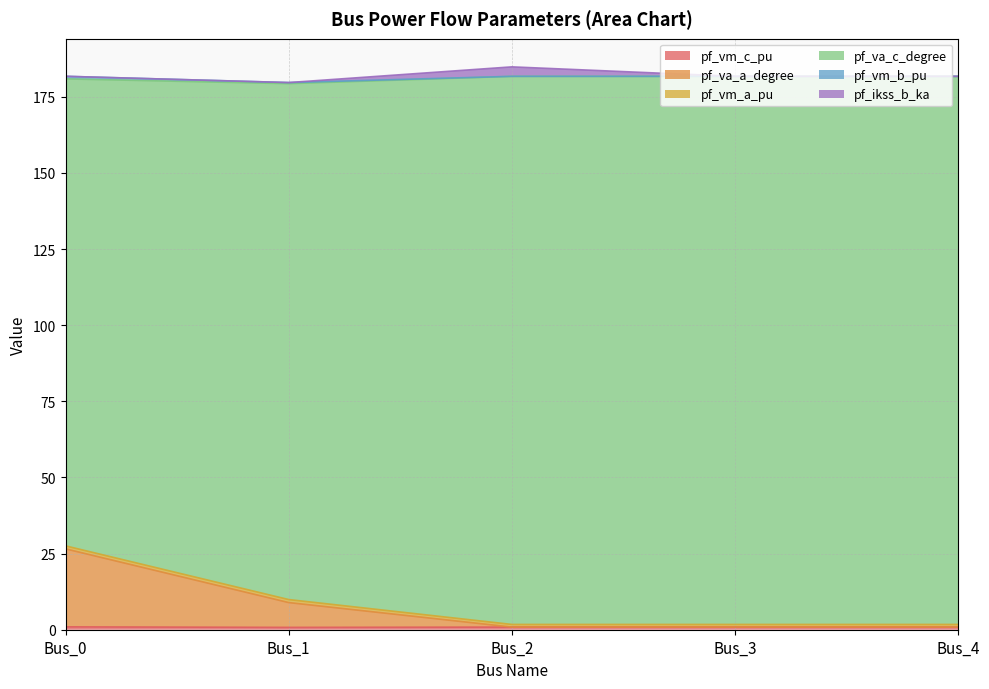

True or false: pf_va_a_degree and pf_vm_c_pu cross at least once.

False